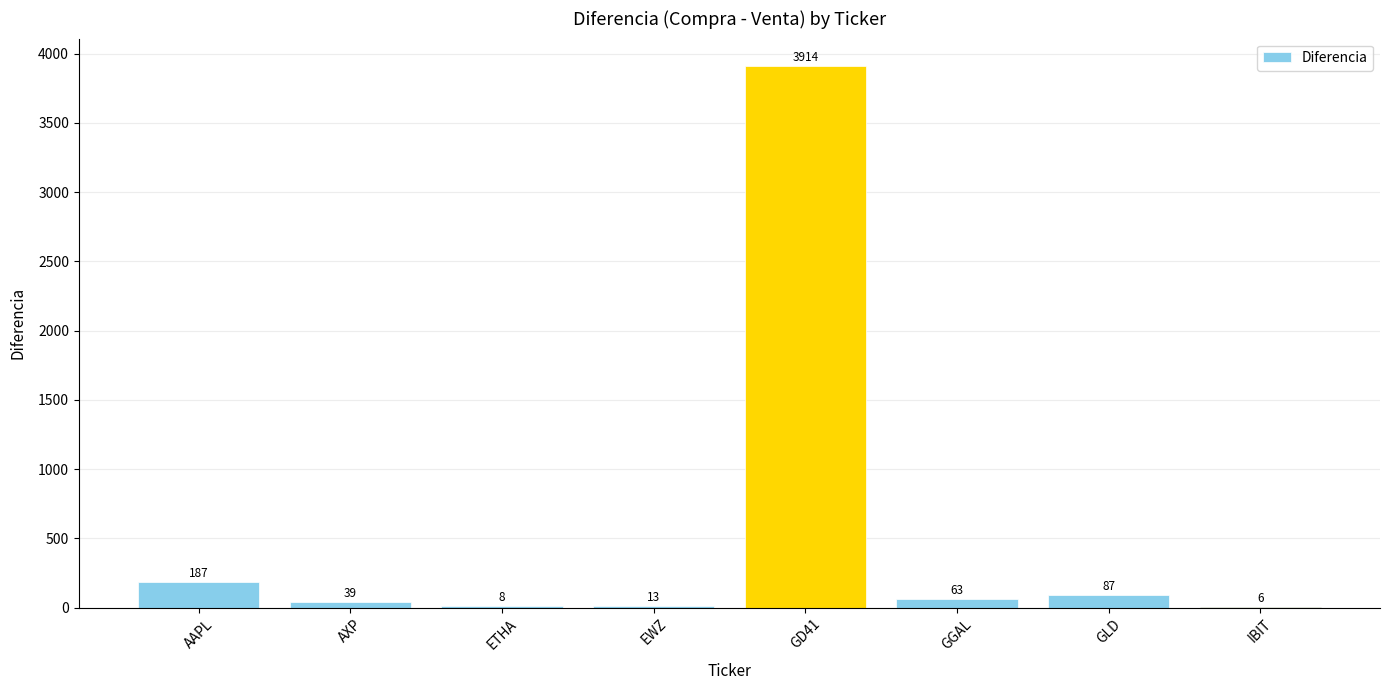

What value does the data have at ETHA?

8